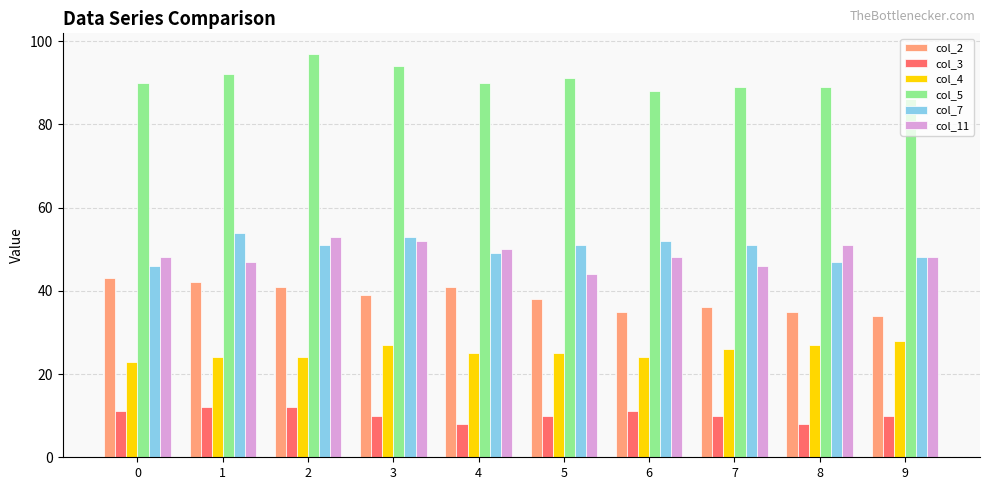

What is the difference between the highest and lowest values at 3?

84